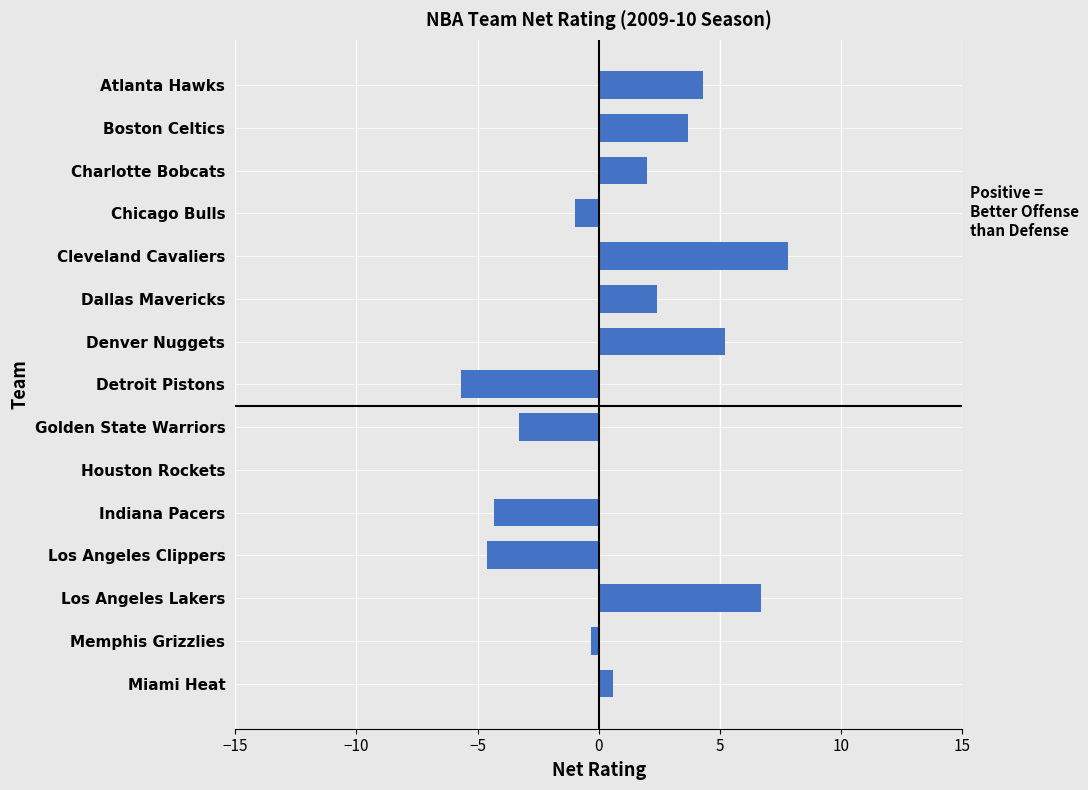

Are the bars horizontal?

Yes